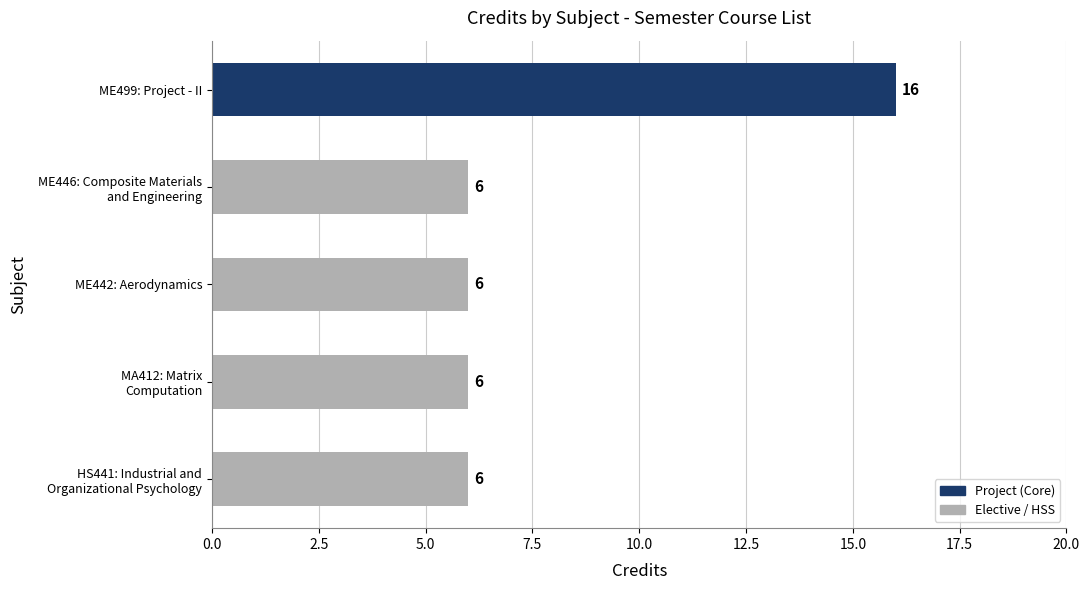

True or false: the data shows 23 at ME499: Project - II.

False